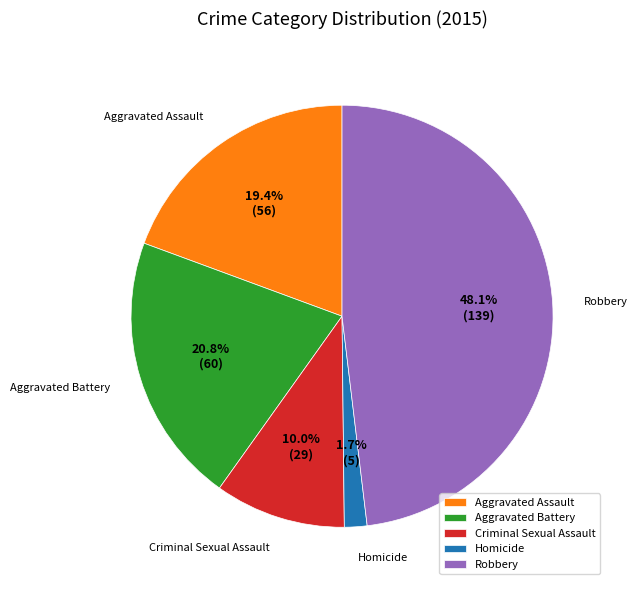

Approximately how many times larger is the value at Criminal Sexual Assault compared to Robbery?

0.2